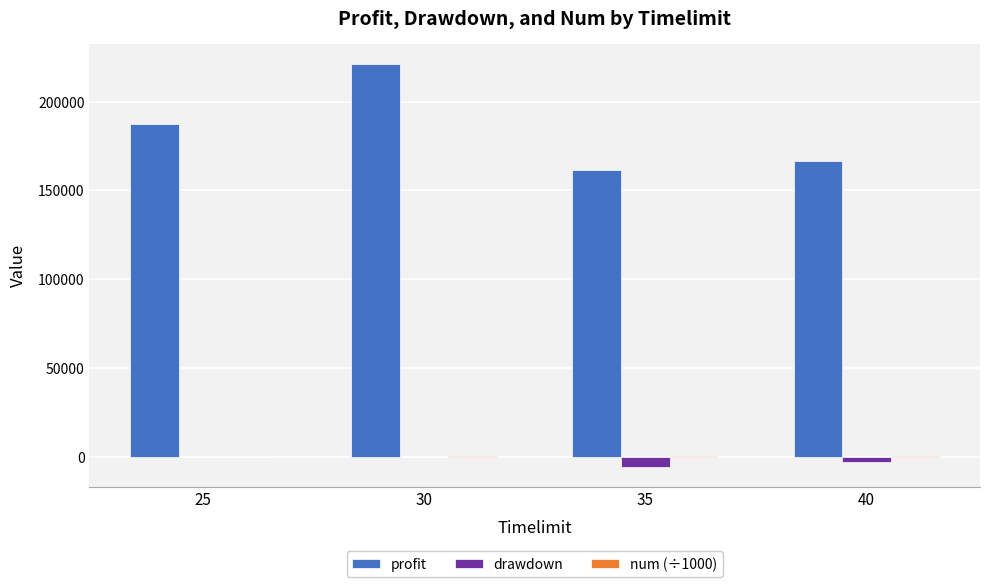

Between 30 and 40, which series saw the biggest shift?

profit